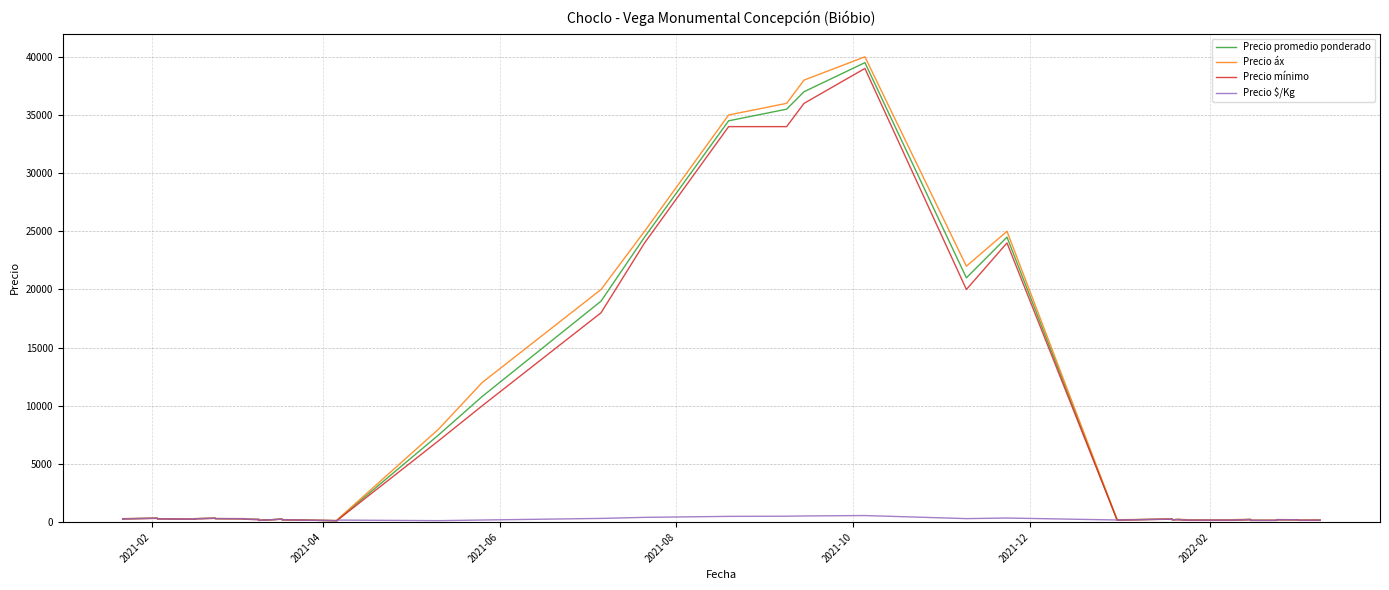

True or false: Precio $/Kg and Precio áx intersect in this chart.

False